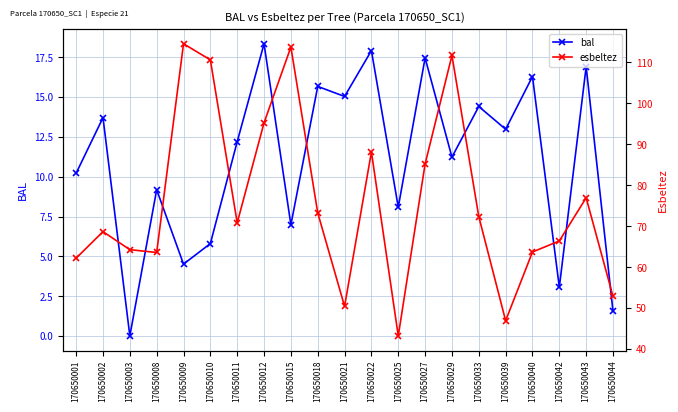

What is the value of the bal point at the 5th from the left?

4.5